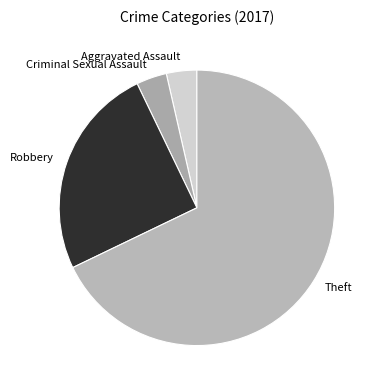

Do Robbery and Aggravated Assault together represent more than half of the pie?

No